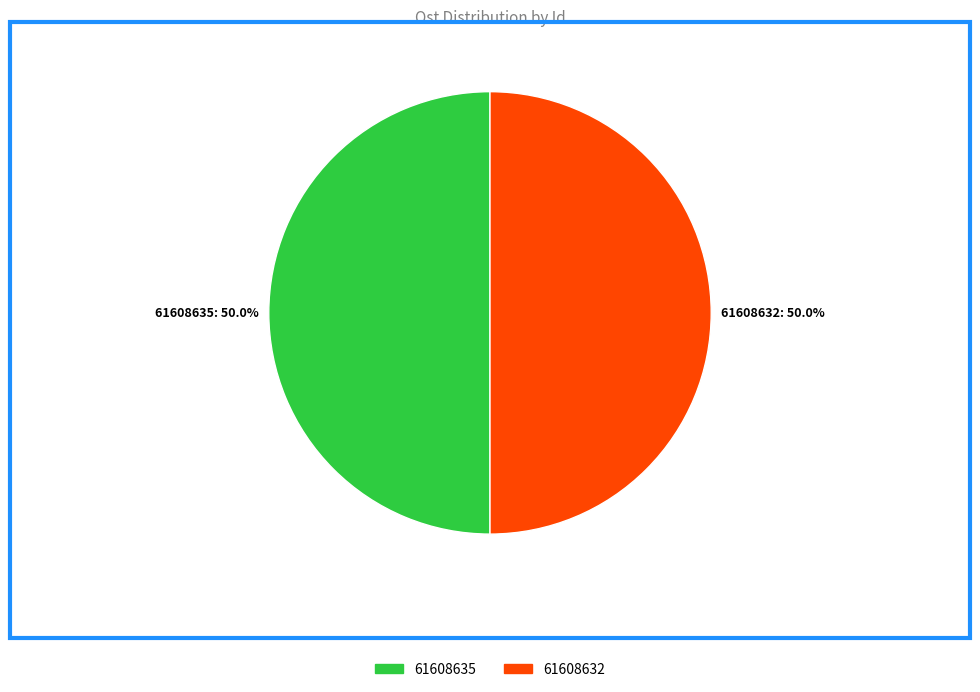

To the nearest percent, what is the average slice percentage?

50%